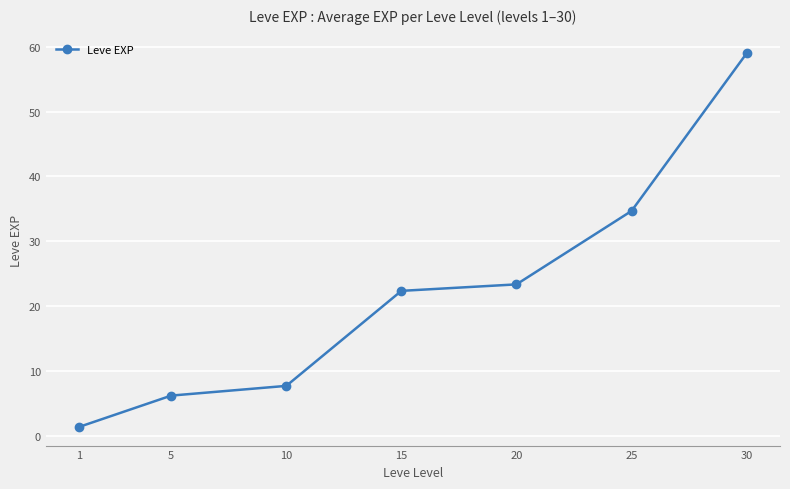

Does the chart have visible grid lines?

Yes